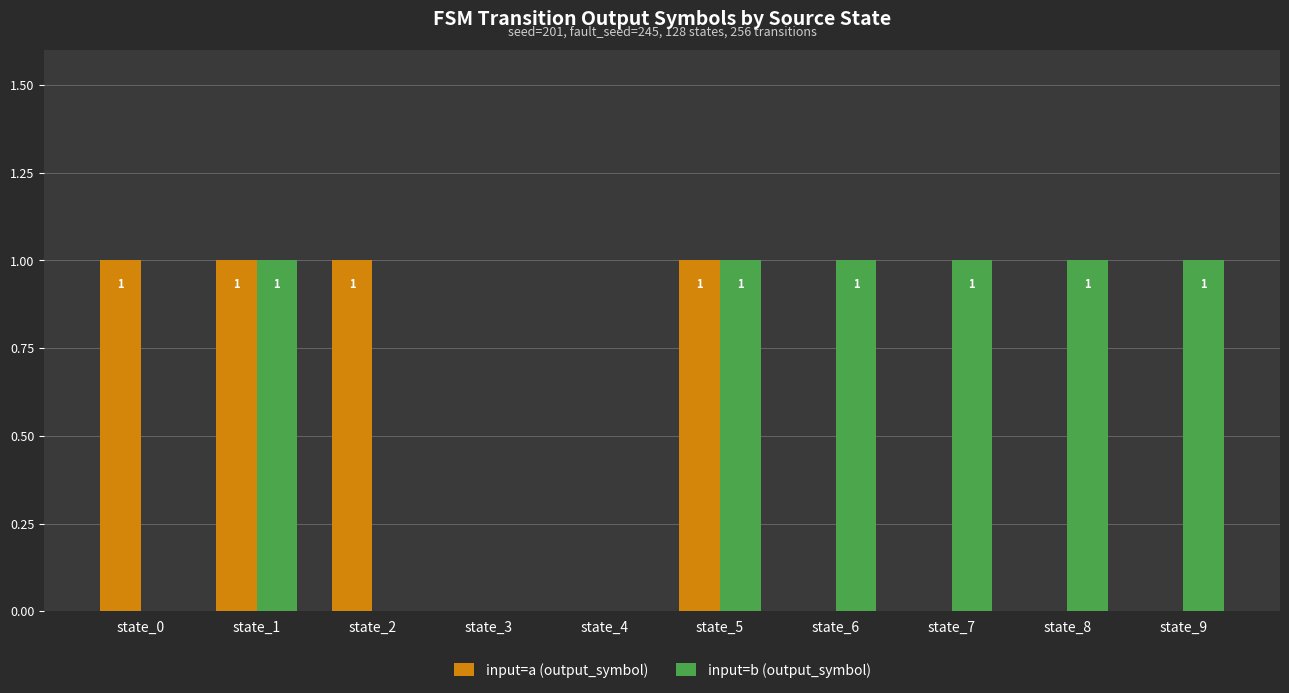

How many groups of bars are there?

10